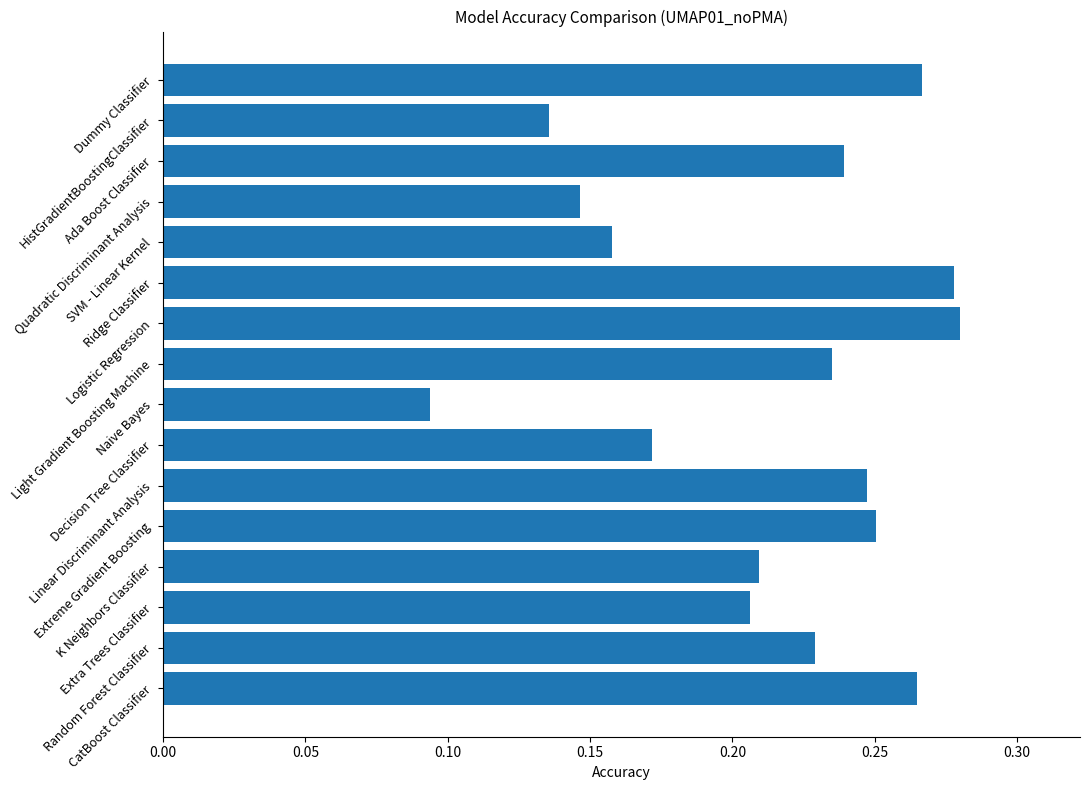

At which category does the chart reach its minimum across all series?

Naive Bayes